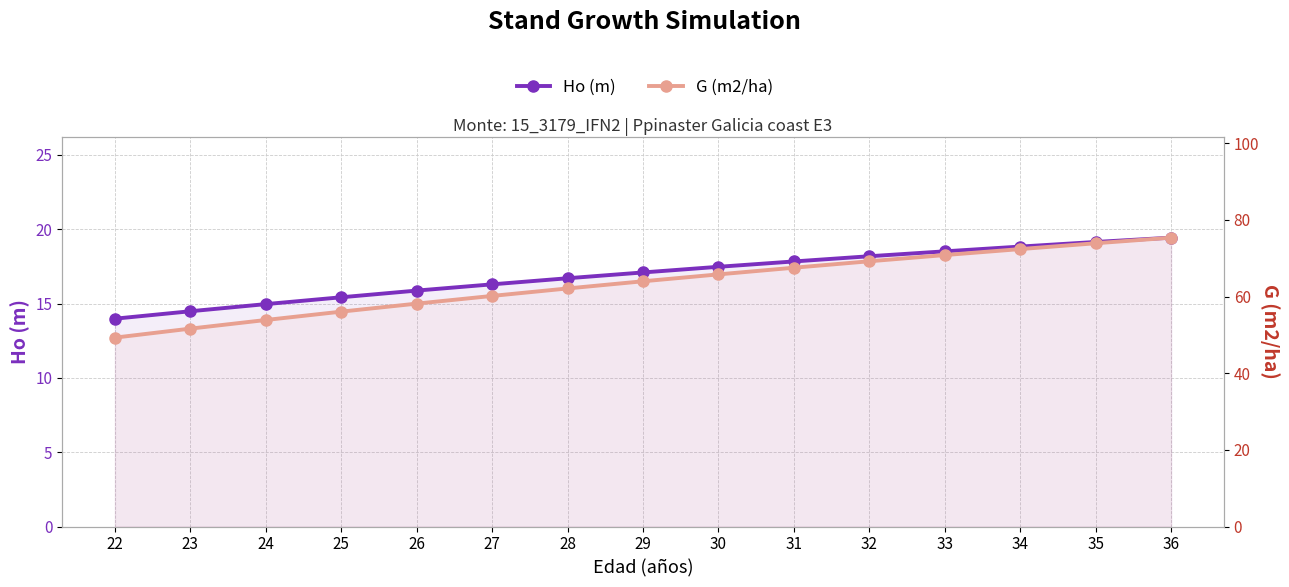

At which label does Ho (m) first exceed 17?

29